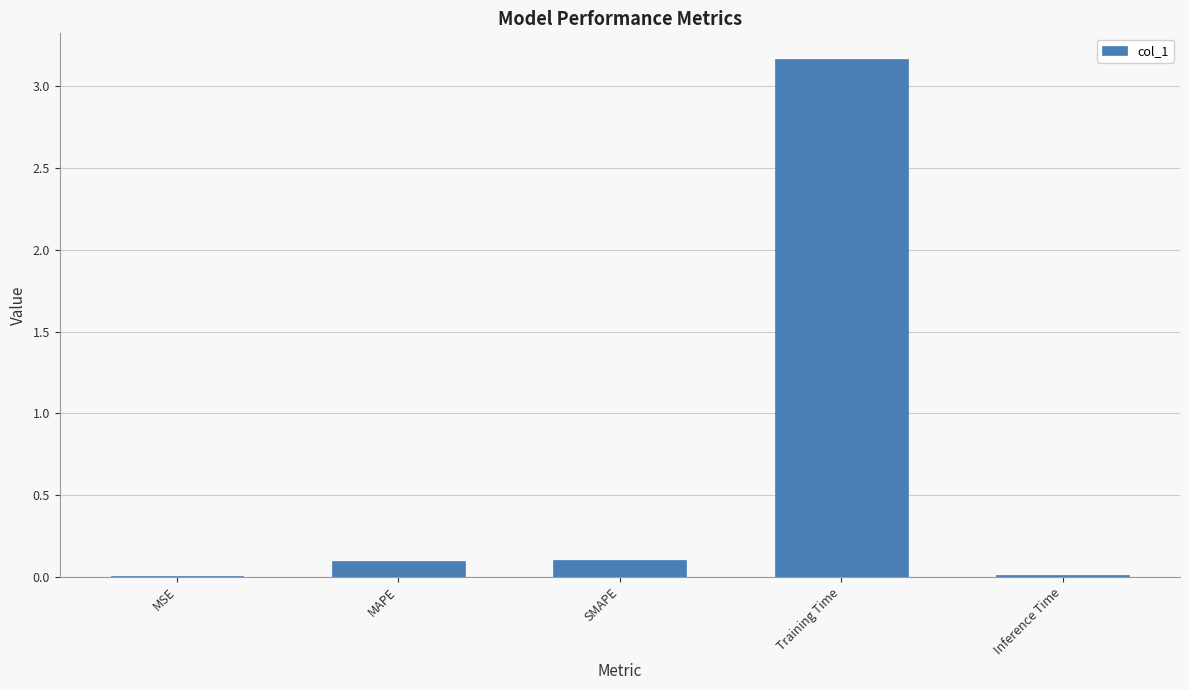

Which has a higher value, MAPE or MSE?

MAPE